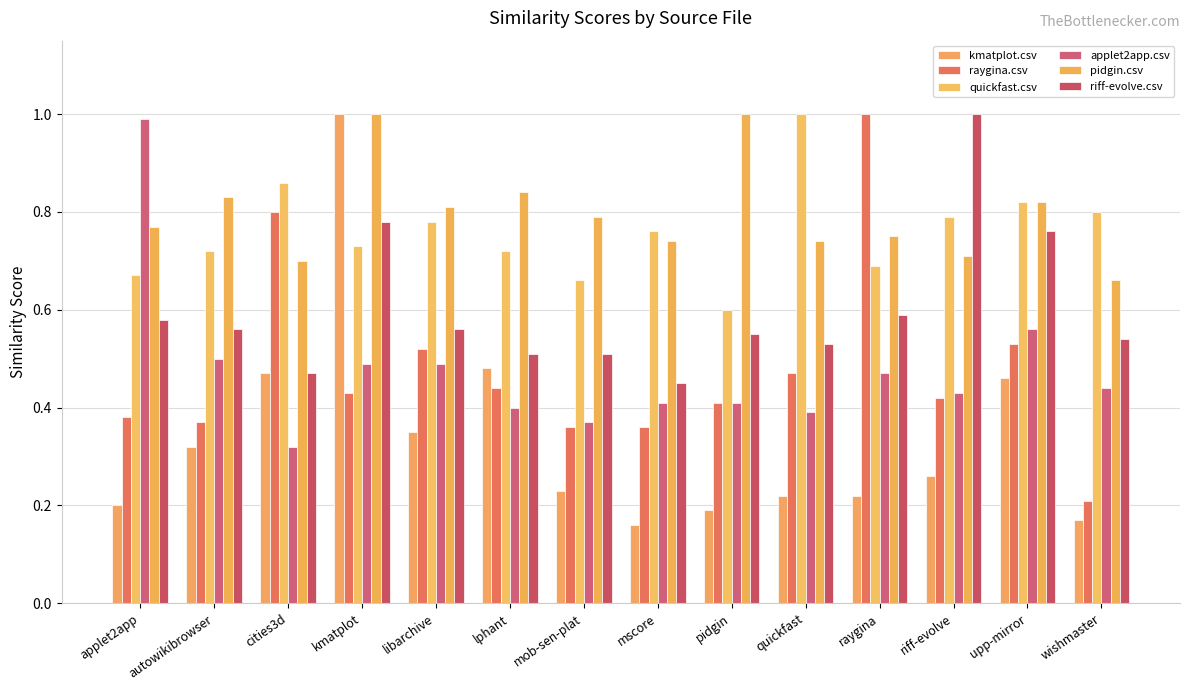

At which category does the chart reach its minimum across all series?

mscore